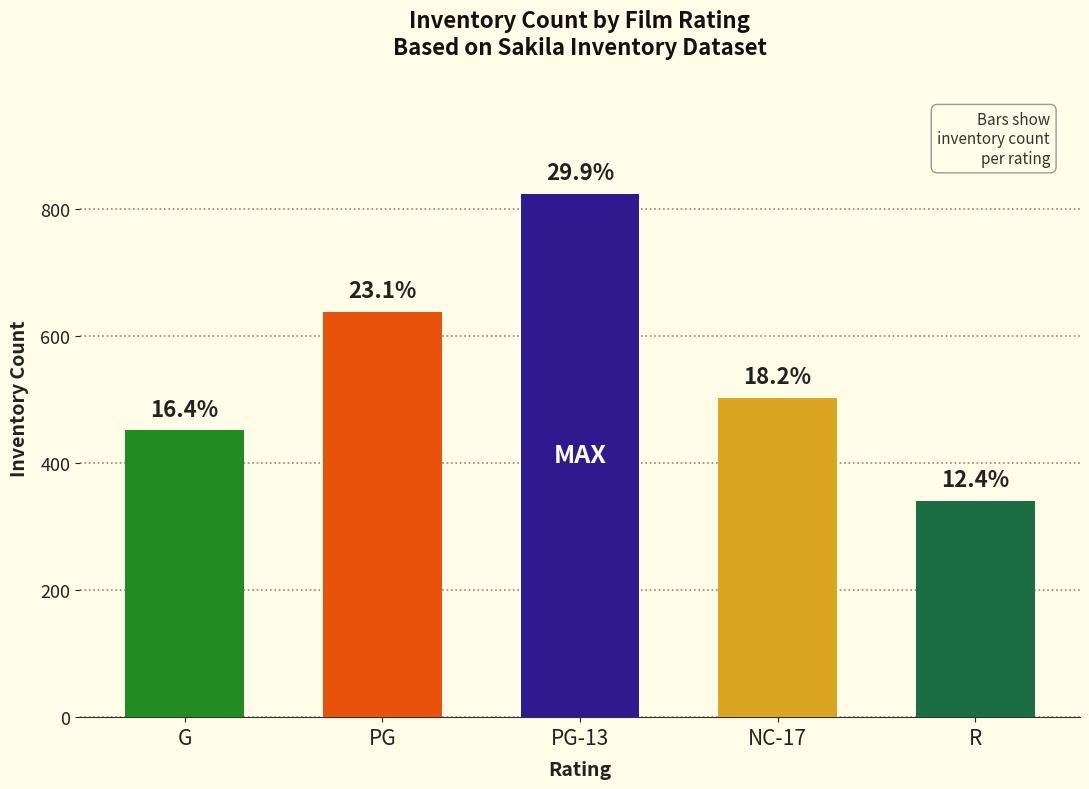

The chart shows a value of 591 at G. True or false?

False